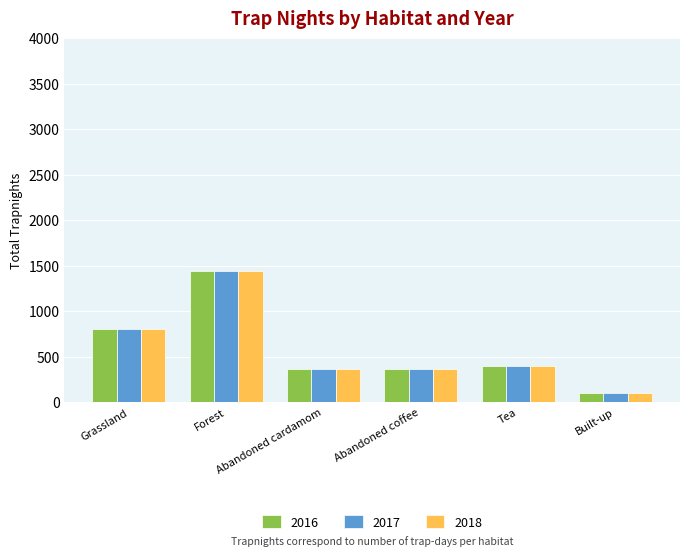

Count the number of categories in the chart.

6